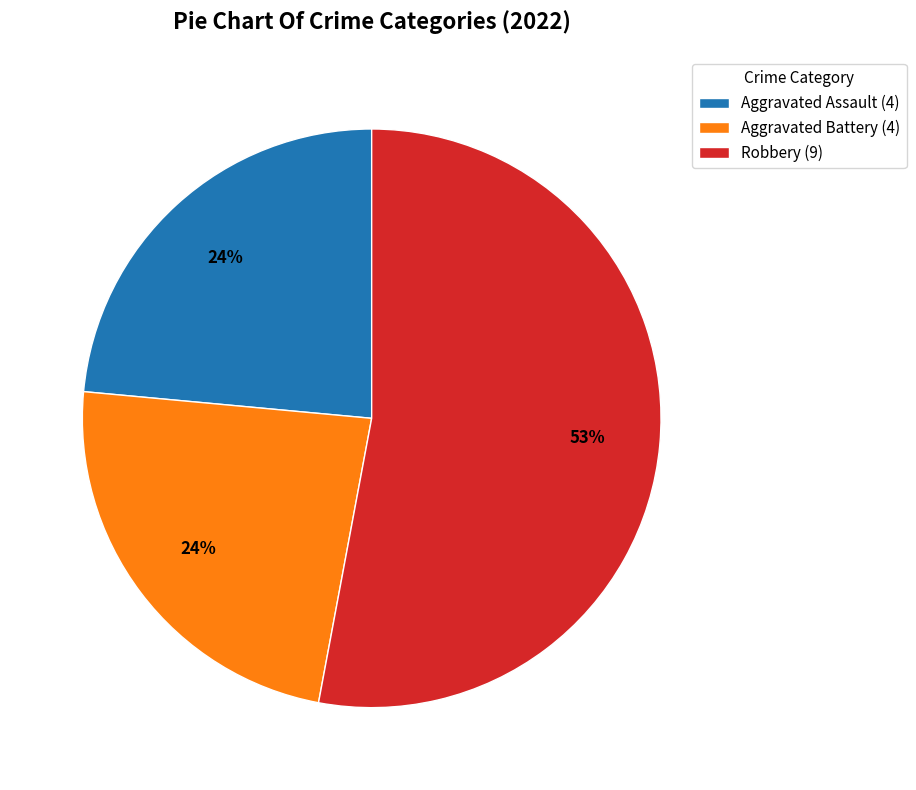

To the nearest percent, what portion does Aggravated Assault (4) represent?

24%